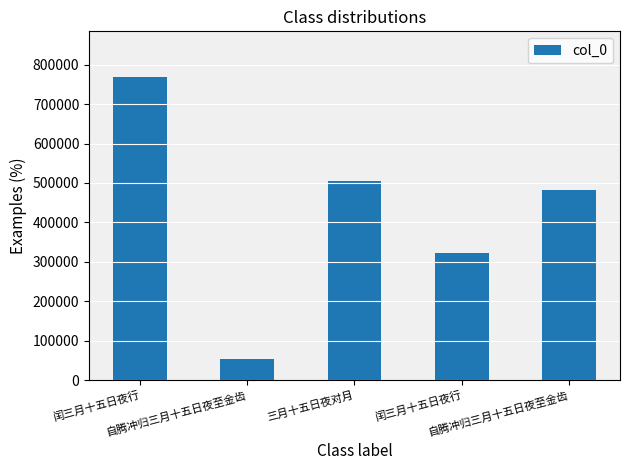

List the labels in order of value, largest first.

闰三月十五日夜行, 三月十五日夜对月, 自腾冲归三月十五日夜至金齿, 闰三月十五日夜行, 自腾冲归三月十五日夜至金齿